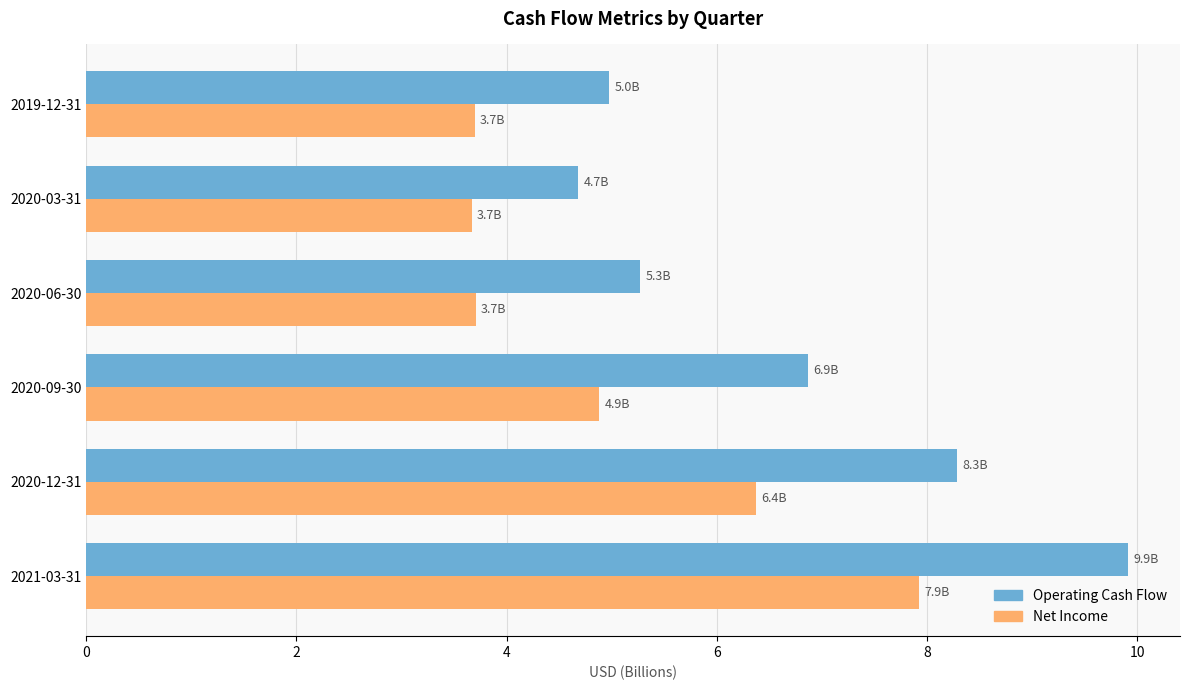

At which category is the sum across all series the highest?

2021-03-31